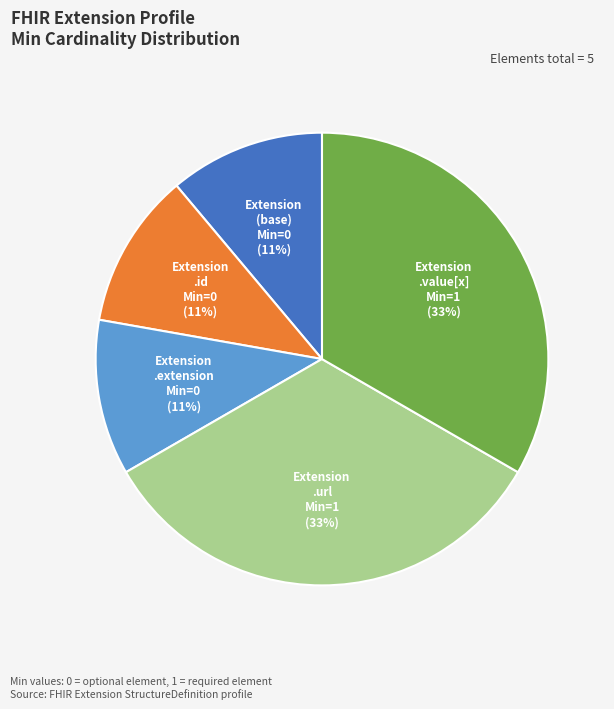

True or false: Extension .extension accounts for 11% of the total.

True